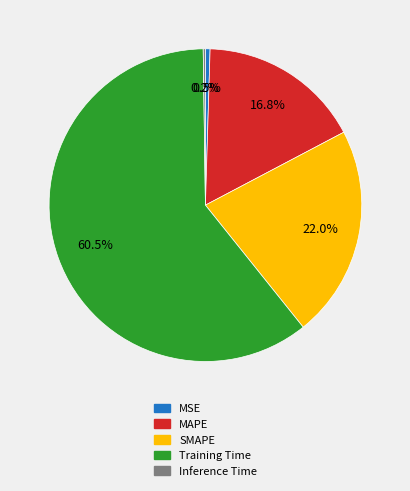

Does Training Time represent more than half of the total?

Yes